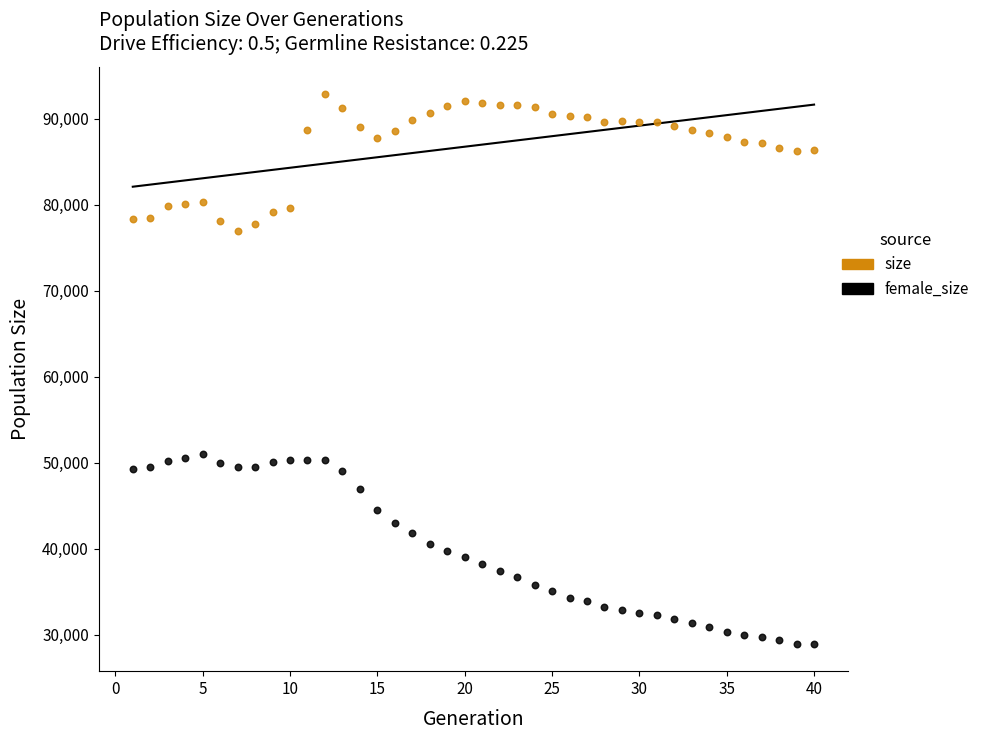

Which series contains the lowest Y value?

female_size